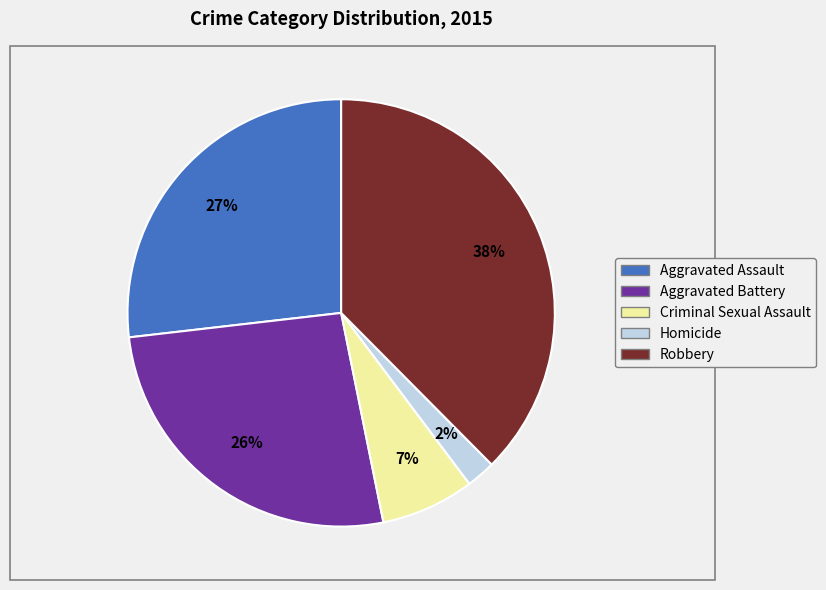

Which slice is the smallest?

Homicide